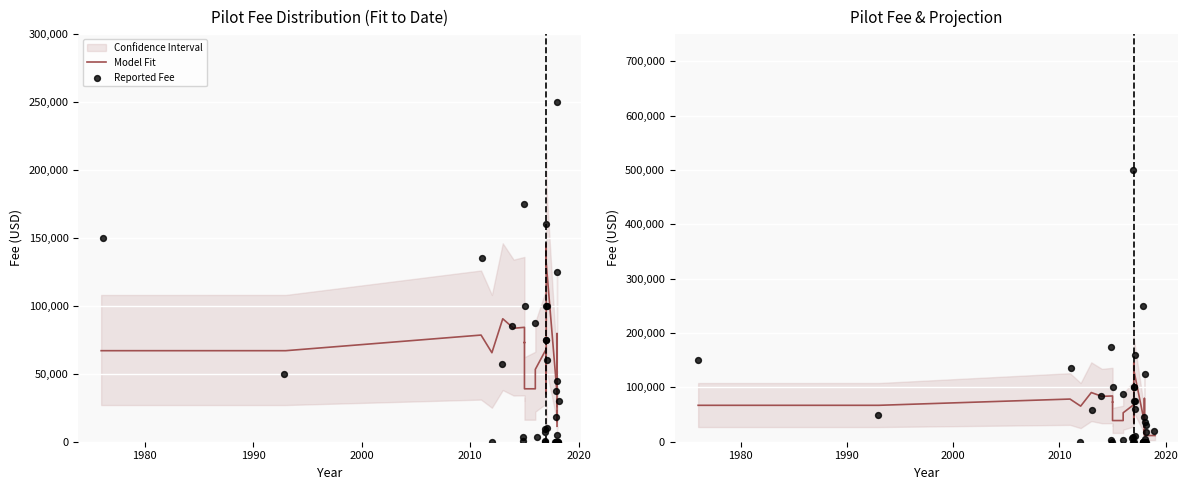

Is the value of Model Fit at 22 greater than the value of Reported Fee at 12?

Yes